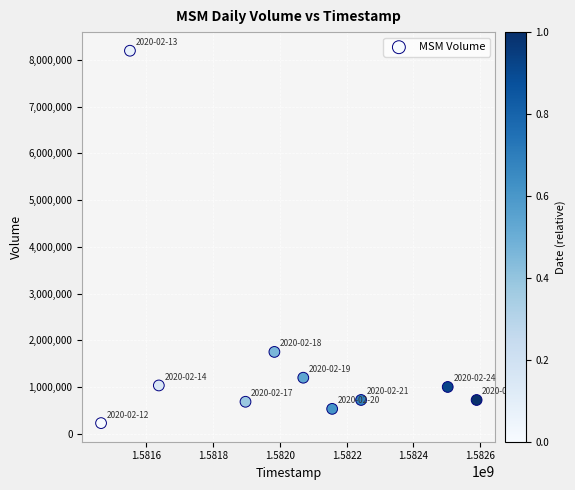

What is the range of X values (max minus min)?

1123200